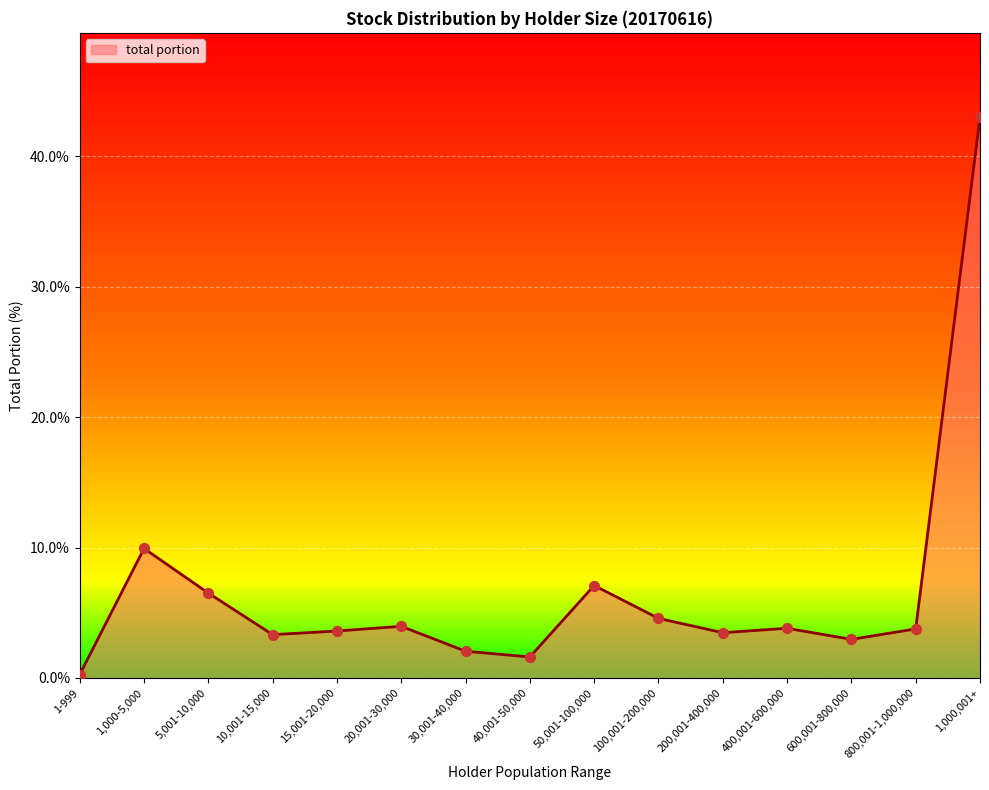

What is the change in value from 100,001-200,000 to 800,001-1,000,000?

-0.8